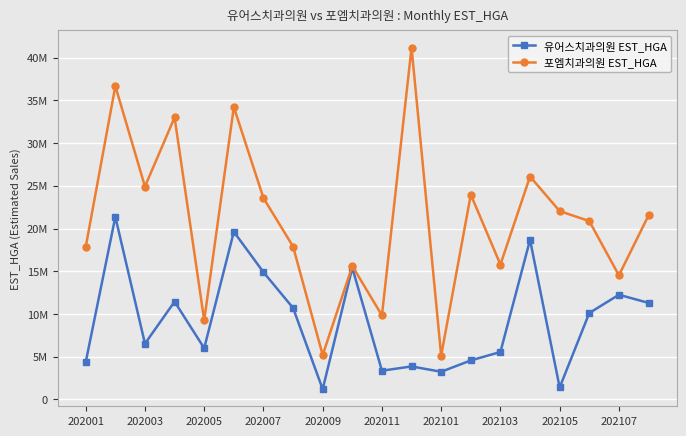

What are all the series names shown in the legend?

유어스치과의원 EST_HGA, 포엠치과의원 EST_HGA